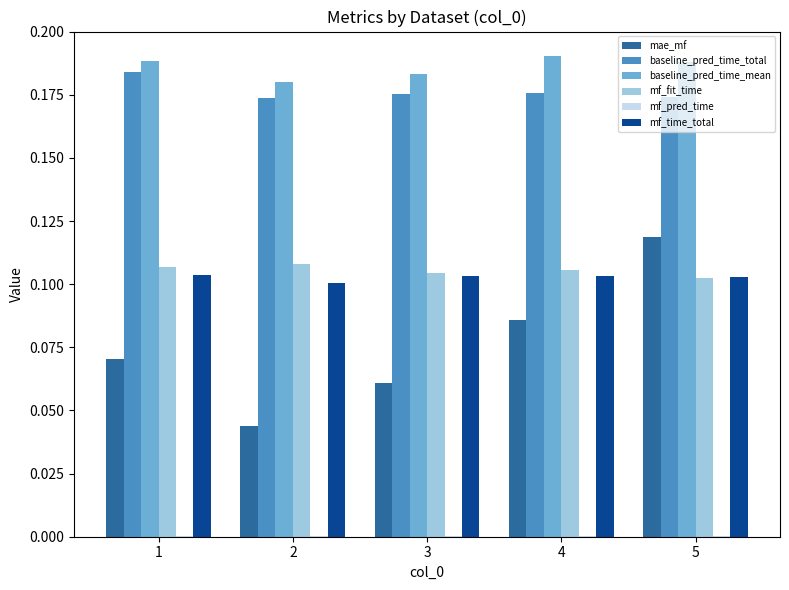

Which series has the largest total across all categories?

baseline_pred_time_mean